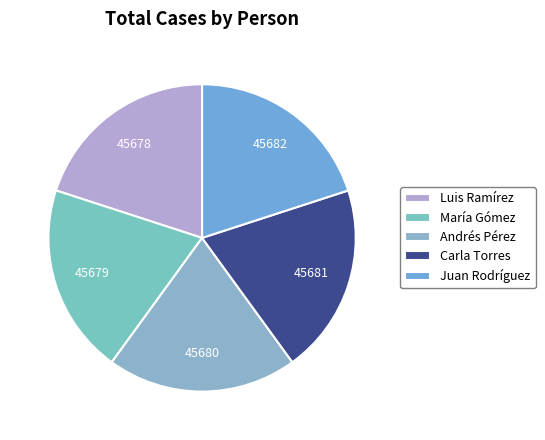

Is there a majority slice in this chart?

No